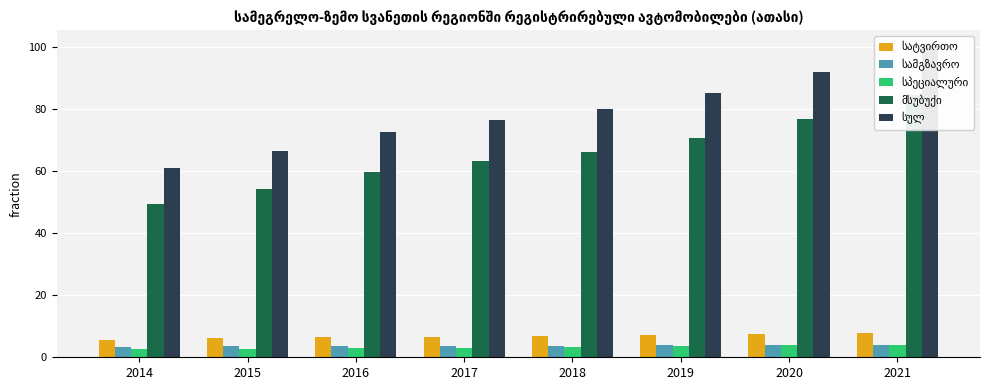

How many bars are there in total?

40